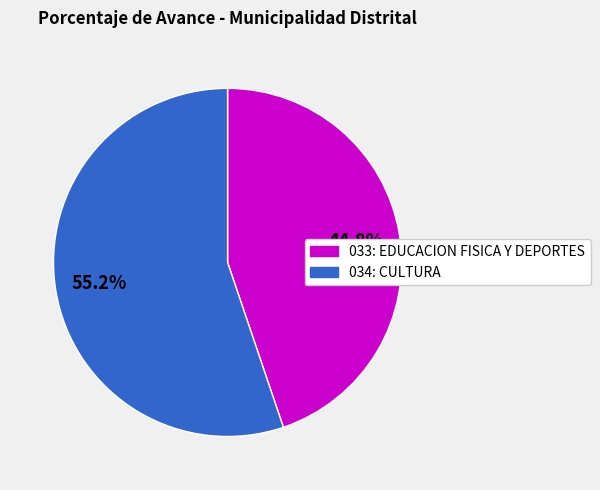

Approximately how many times larger is the value at 034: CULTURA compared to 033: EDUCACION FISICA Y DEPORTES?

1.2